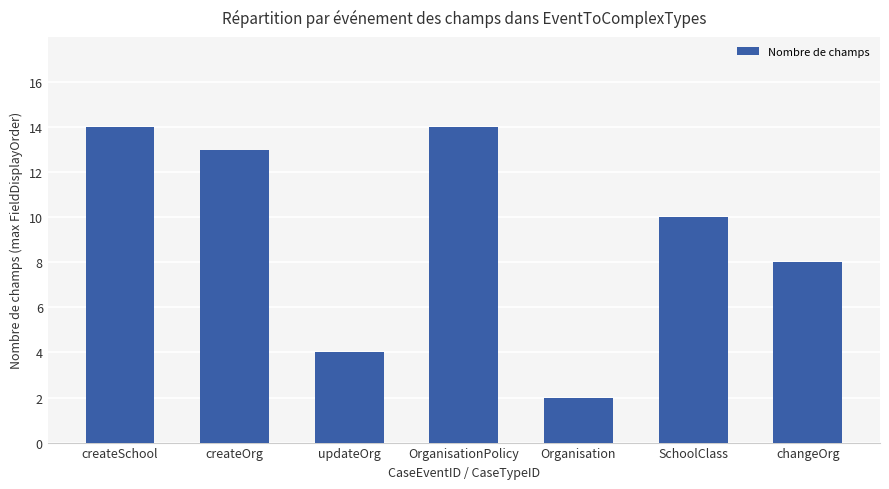

Where is the data nearest to the value 8?

changeOrg